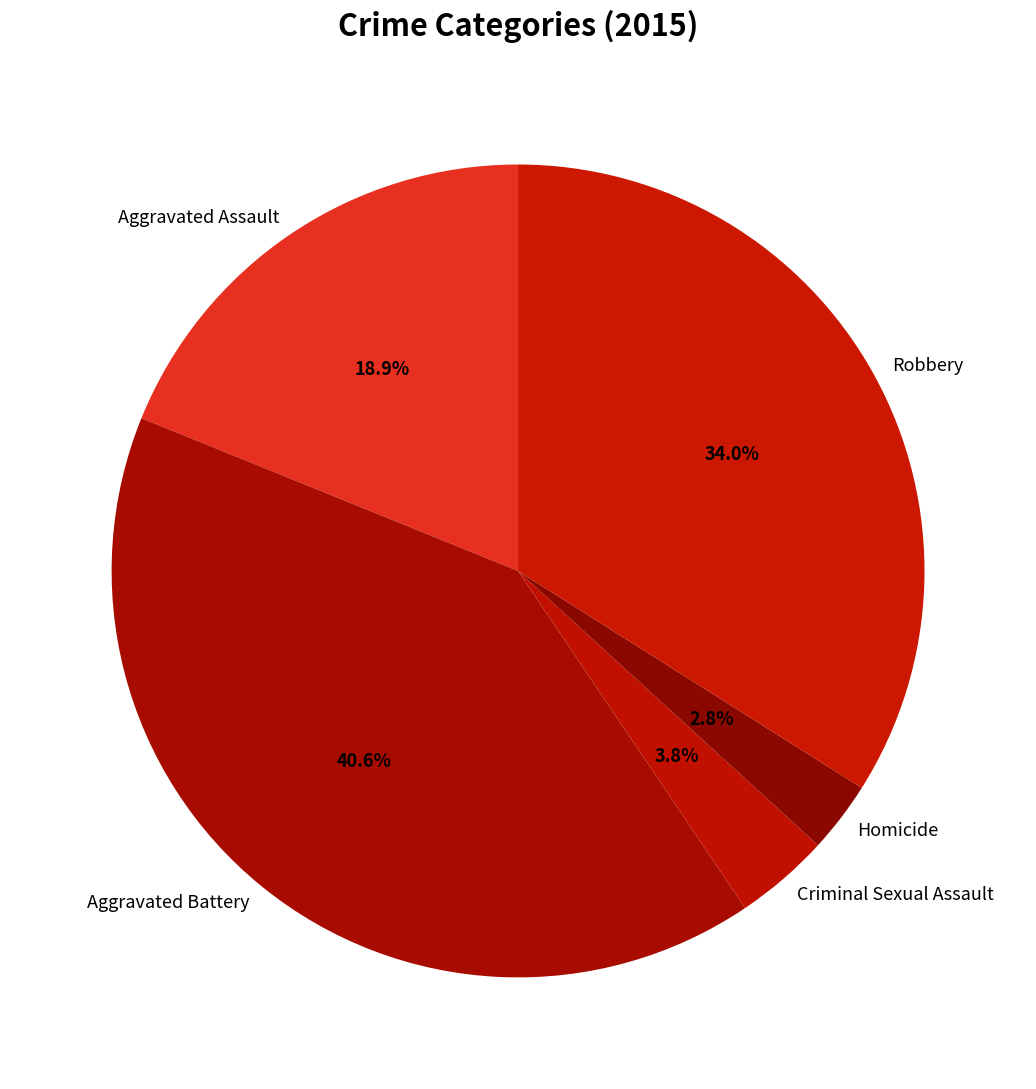

What portion of the pie excludes Homicide?

97.2%